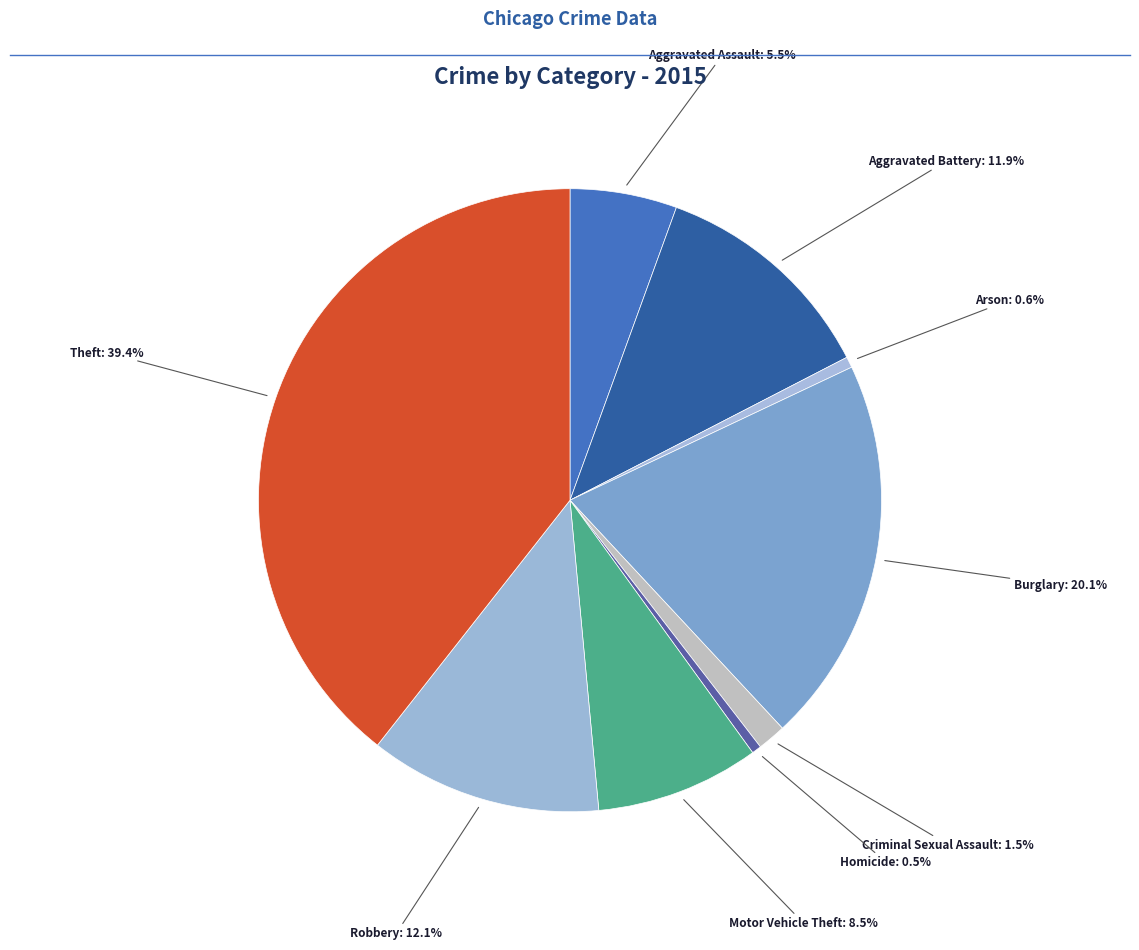

Is there any slice that represents more than half of the pie?

No